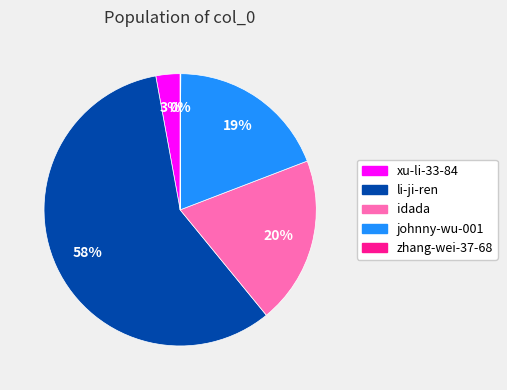

Which category has the biggest portion of the pie?

li-ji-ren